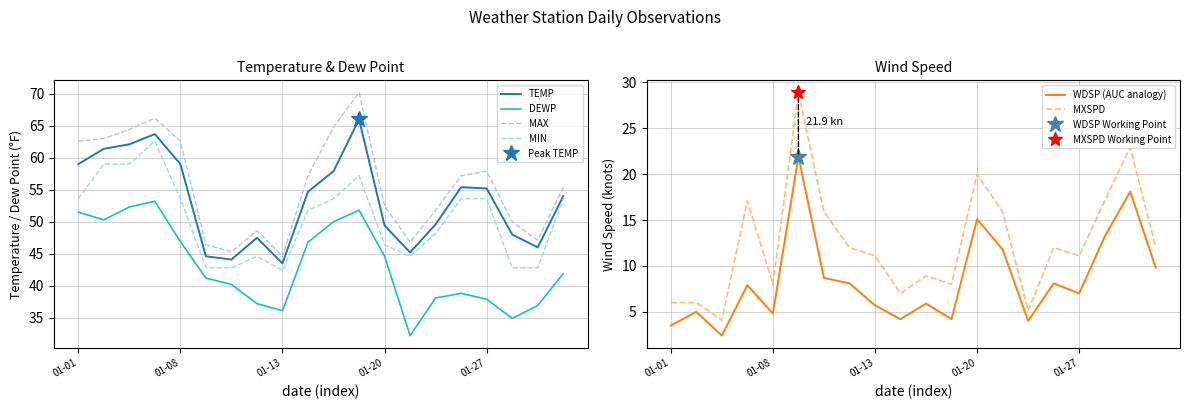

At how many categories does at least one series exceed 30?

20